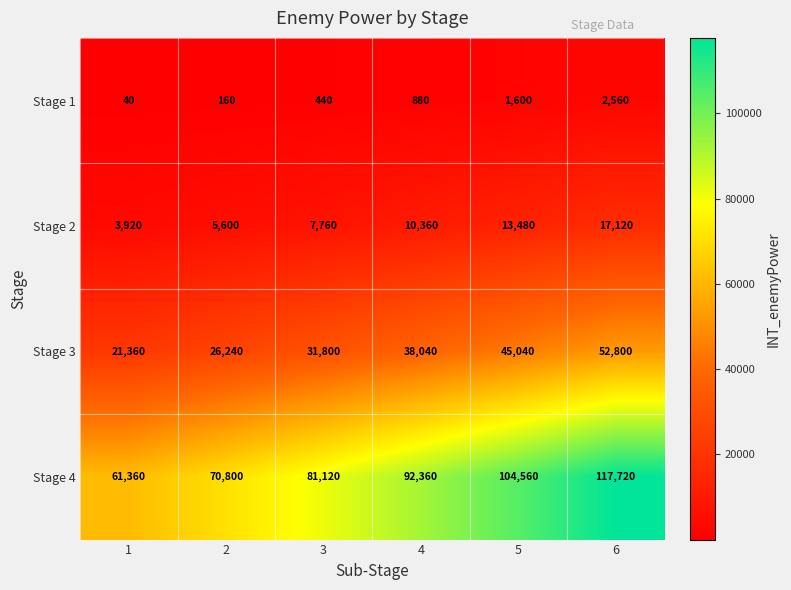

Reading left to right, transcribe all the data shown in this chart.

Stage 1: 40	160	440	880	1600	2560
Stage 2: 3920	5600	7760	10360	13480	17120
Stage 3: 21360	26240	31800	38040	45040	52800
Stage 4: 61360	70800	81120	92360	104560	117720